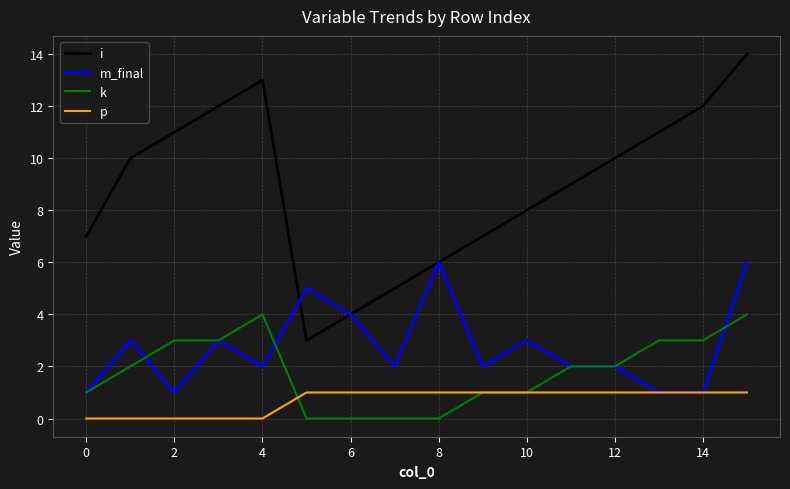

What is the maximum value for i?

14